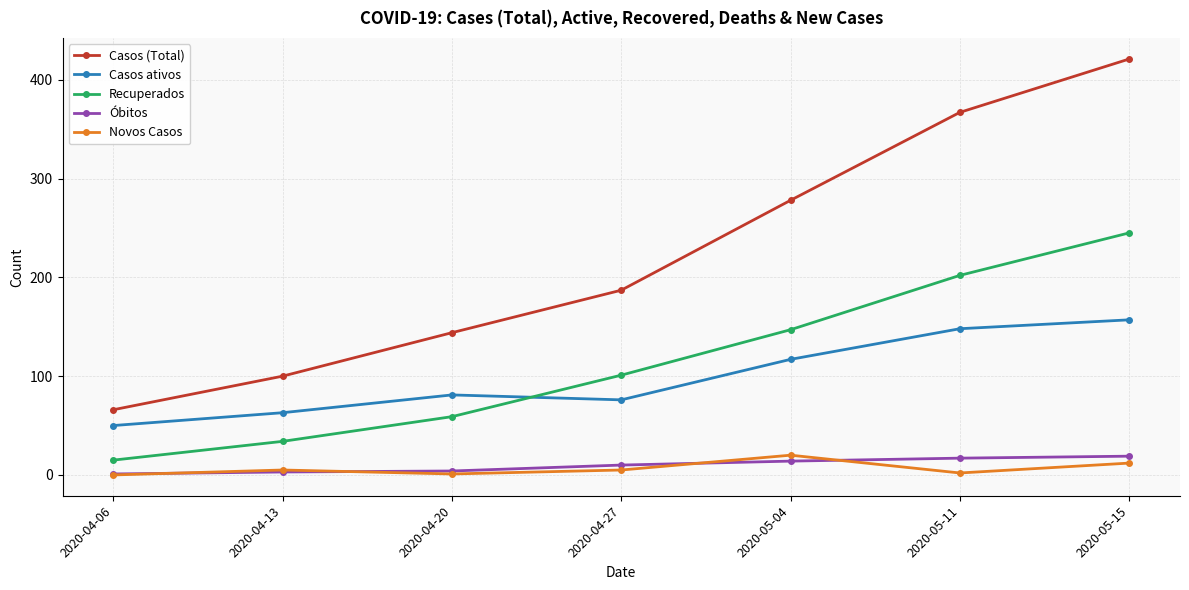

At which label does Recuperados reach its peak?

2020-05-15